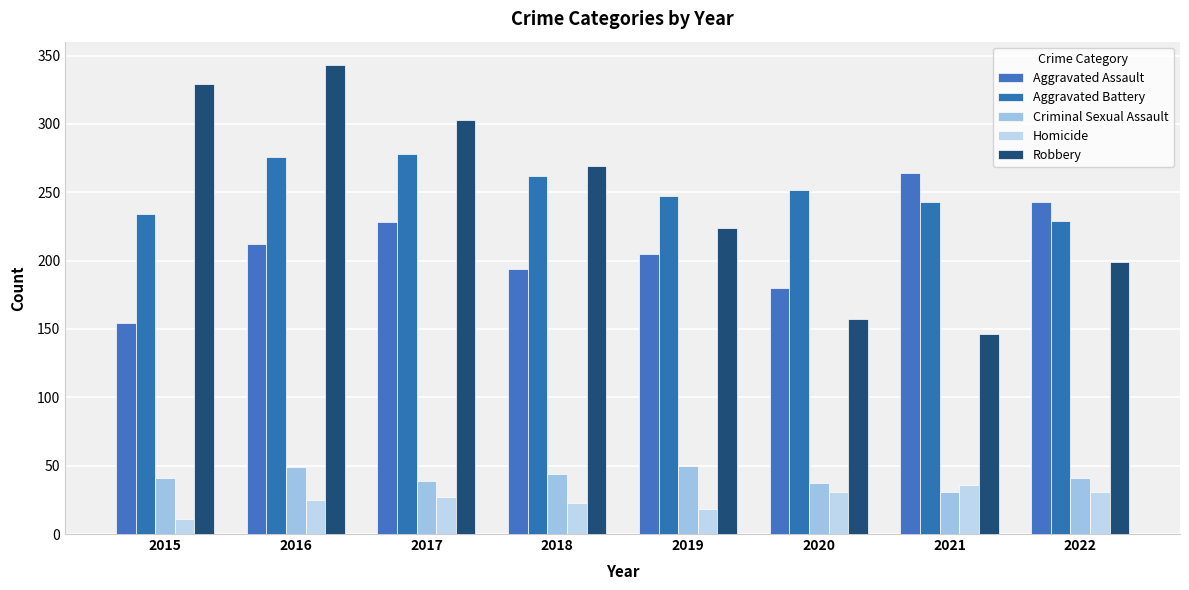

At how many categories does at least one series exceed 163?

8